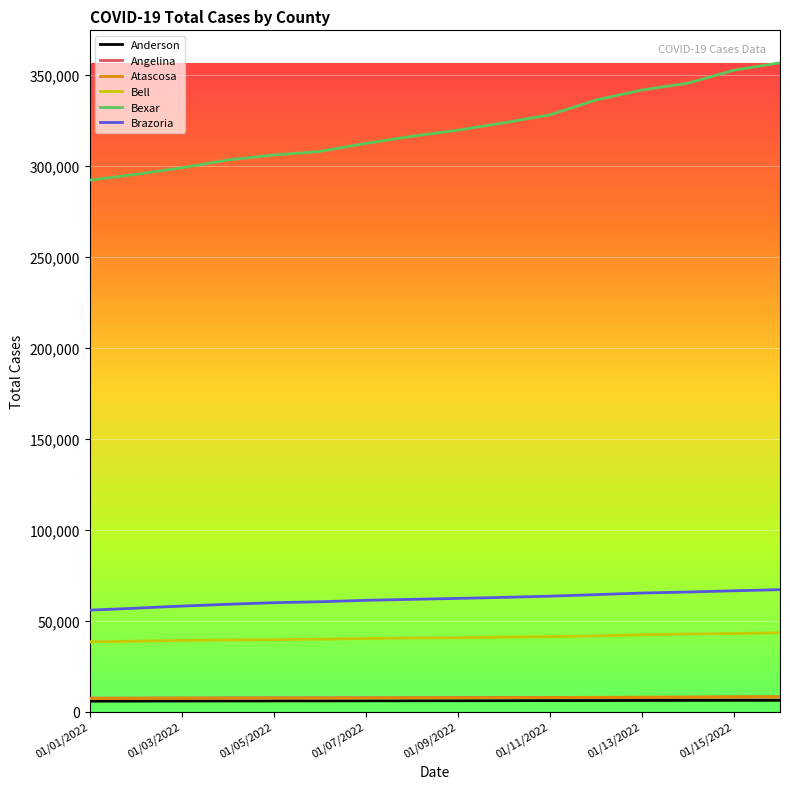

What is the minimum value for Bexar?

291985